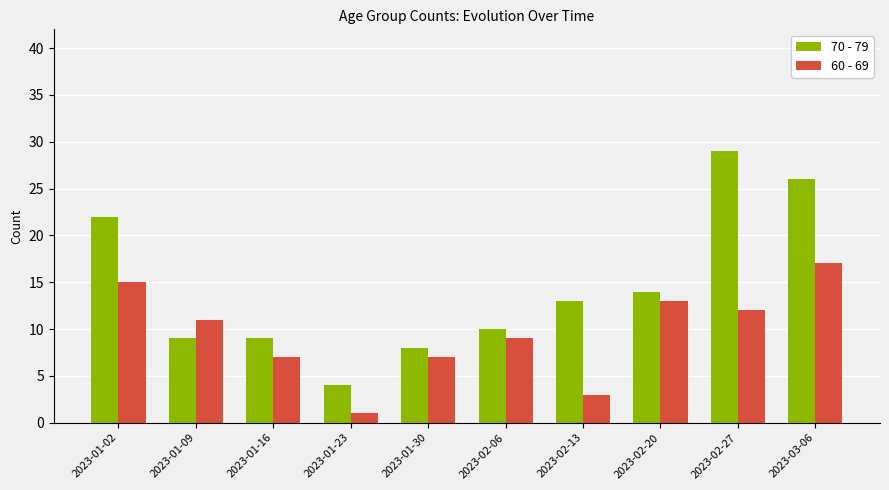

True or false: 70 - 79 has a value of 9 at 2023-01-09.

True